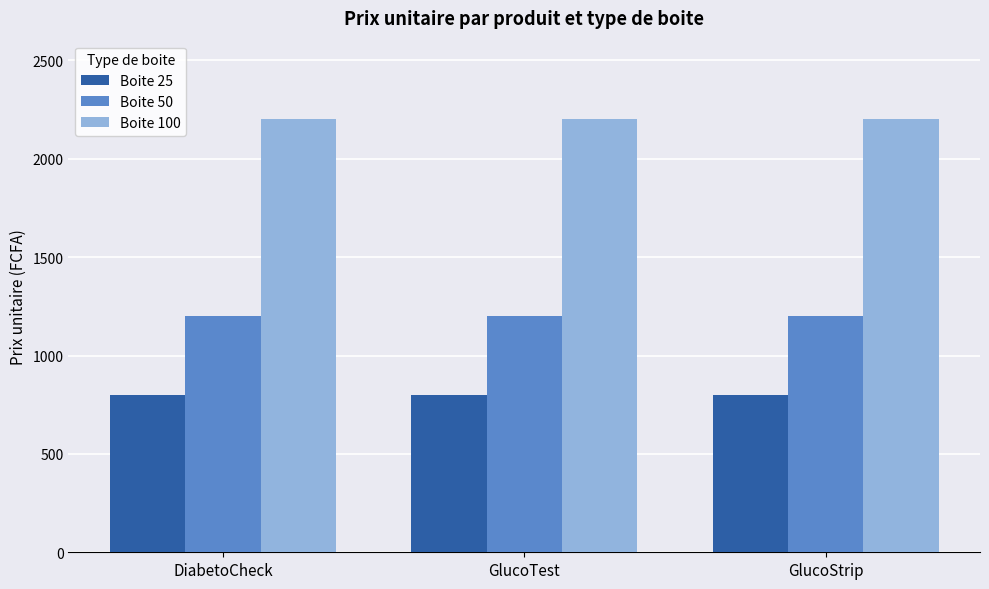

What is the highest value of the Boite 25 series?

800